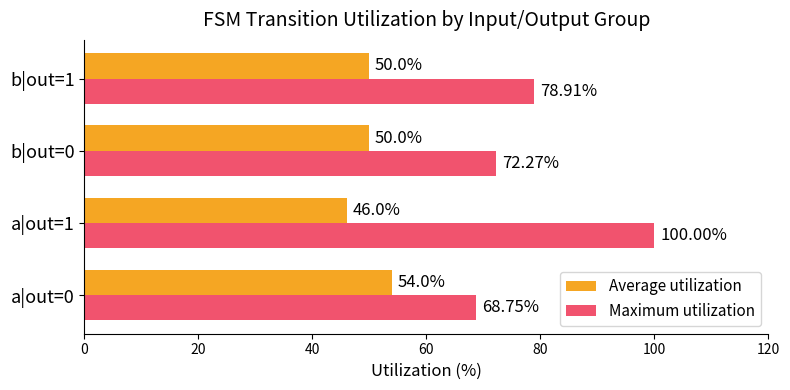

Which series has the largest range (max minus min)?

Maximum utilization